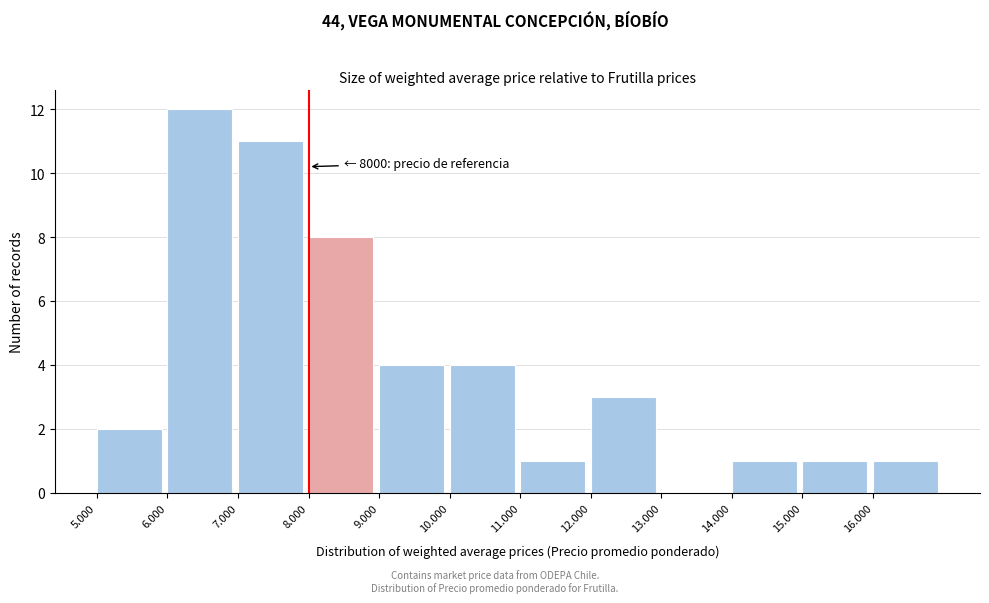

Reading left to right, what are all the values shown in this chart?

5.000=2	6.000=12	7.000=11	8.000=8	9.000=4	10.000=4	11.000=1	12.000=3	13.000=0	14.000=1	15.000=1	16.000=1